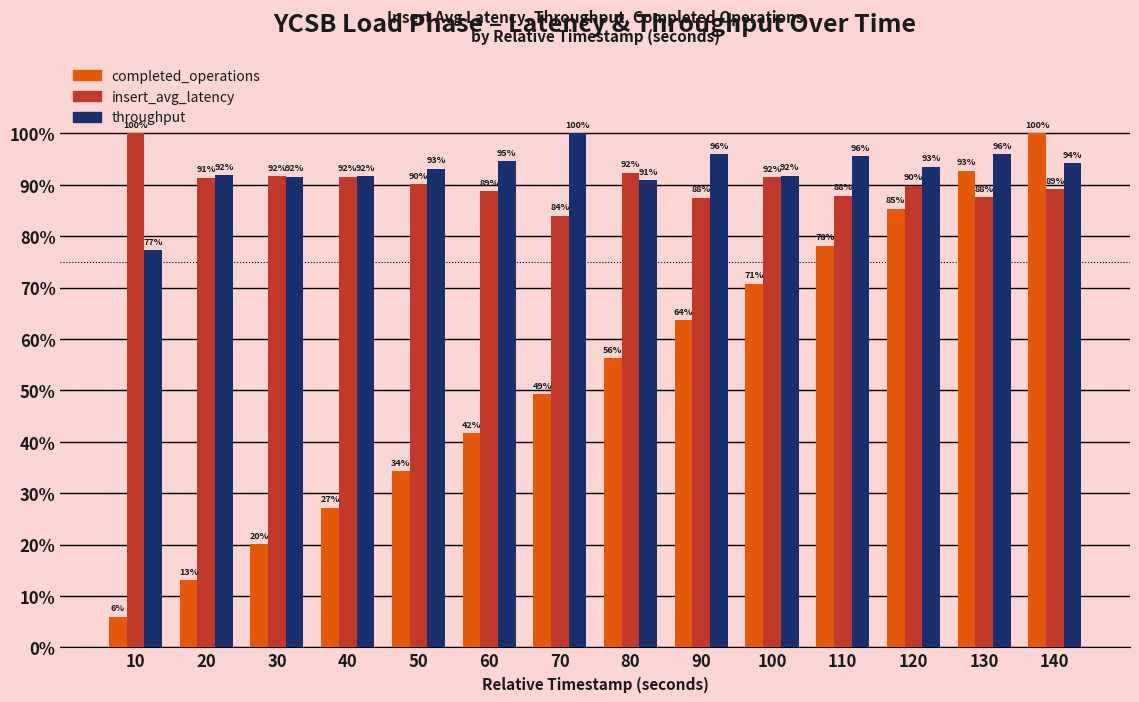

What is the difference between the highest and lowest values at 90?

32.2